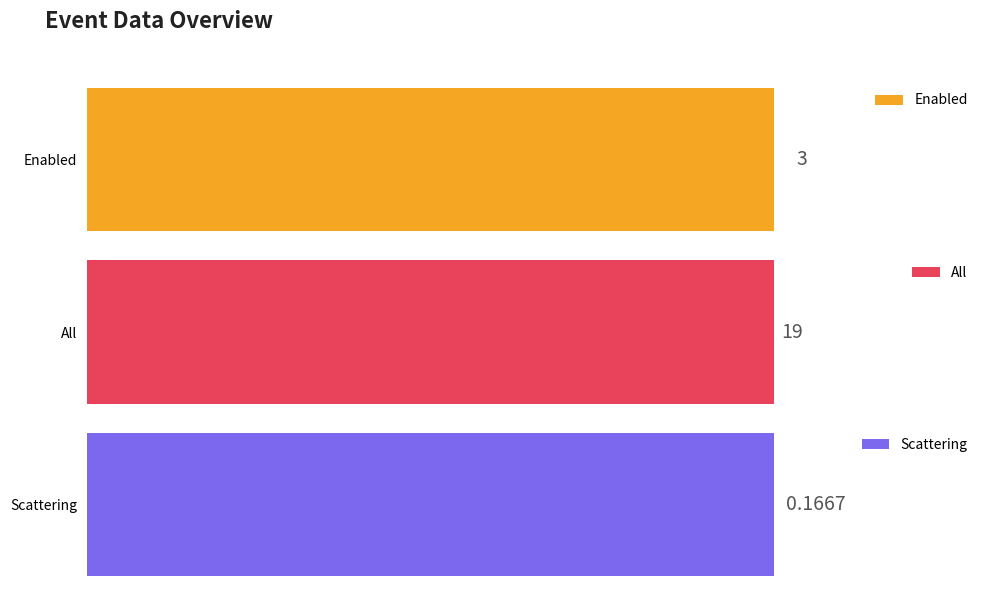

How many bars are there in each group?

3